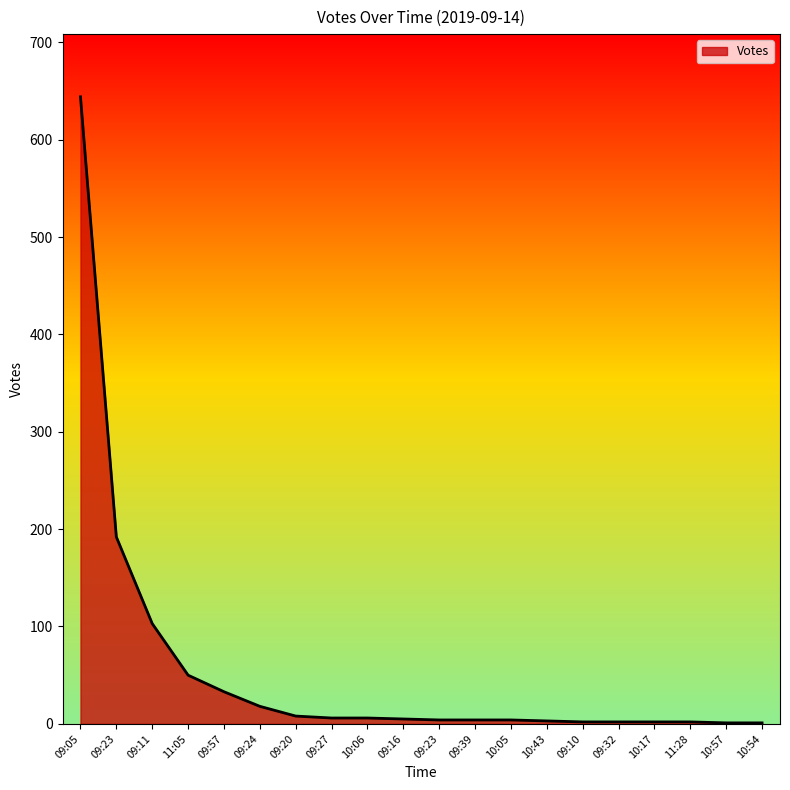

Is this an area chart (filled region under the line)?

Yes